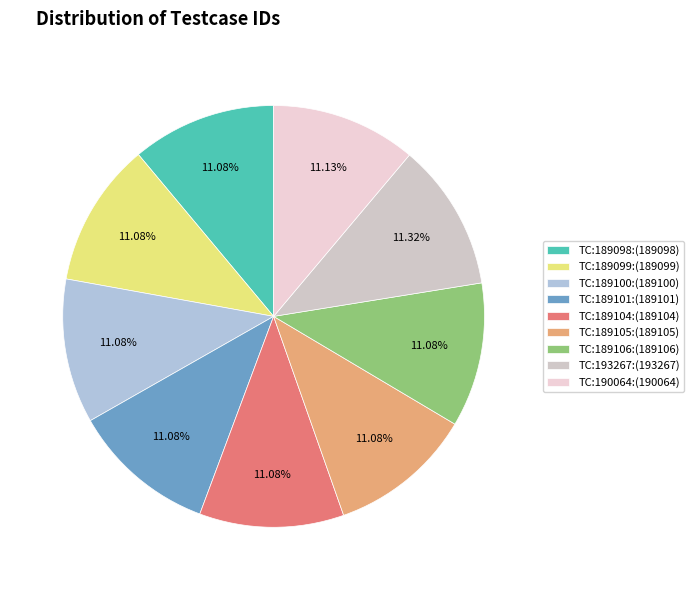

To the nearest percent, what is the average slice percentage?

11%